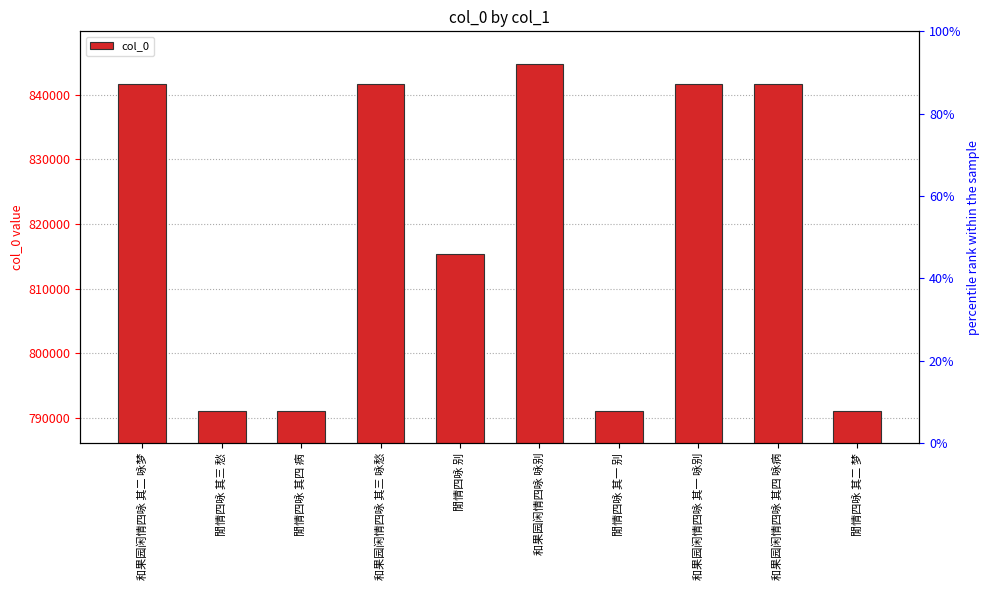

How many bars are there in total?

10